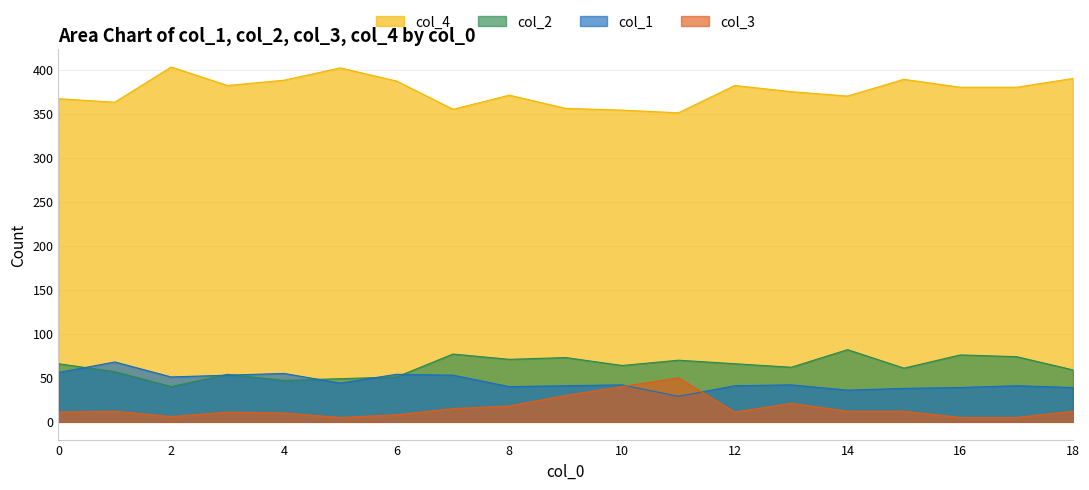

Reading right to left, what are all the values shown in this chart?

col_2: 18=59	17=74	16=76	15=61	14=82	13=62	12=66	11=70	10=64	9=73	8=71	7=77	6=51	5=49	4=47	3=54	2=40	1=57	0=66
col_4: 18=390	17=380	16=380	15=389	14=370	13=375	12=382	11=351	10=354	9=356	8=371	7=355	6=387	5=402	4=388	3=382	2=403	1=363	0=367
col_1: 18=39	17=41	16=39	15=38	14=36	13=42	12=41	11=29	10=42	9=41	8=40	7=53	6=54	5=44	4=55	3=53	2=51	1=68	0=56
col_3: 18=12	17=5	16=5	15=12	14=12	13=21	12=11	11=50	10=40	9=30	8=18	7=15	6=8	5=5	4=10	3=11	2=6	1=12	0=11